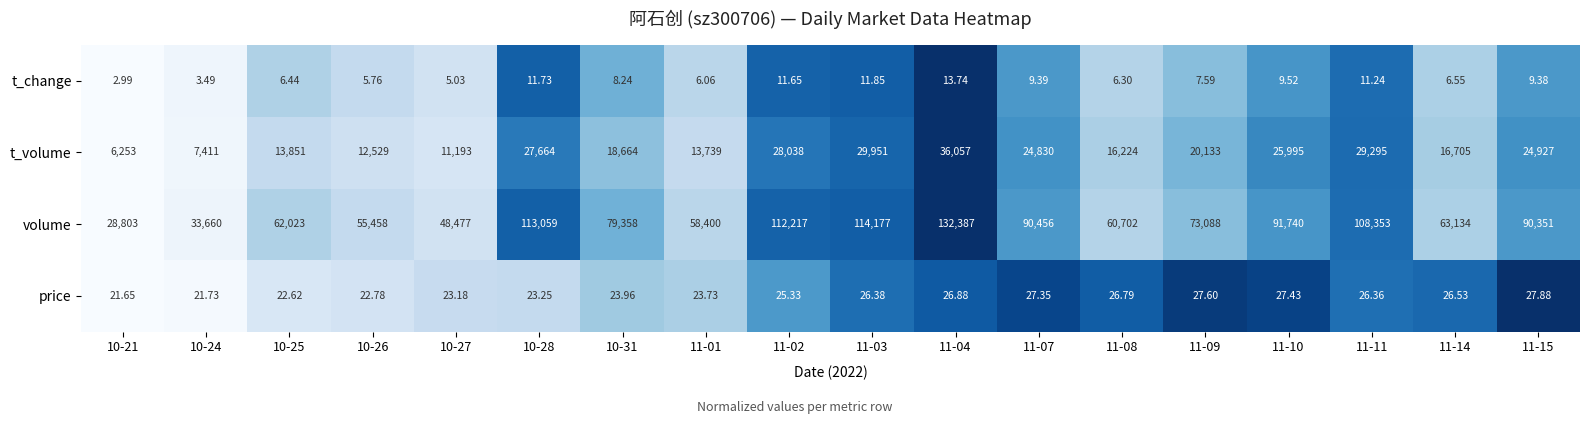

Which series changed the most between 11-04 and 11-11?

volume